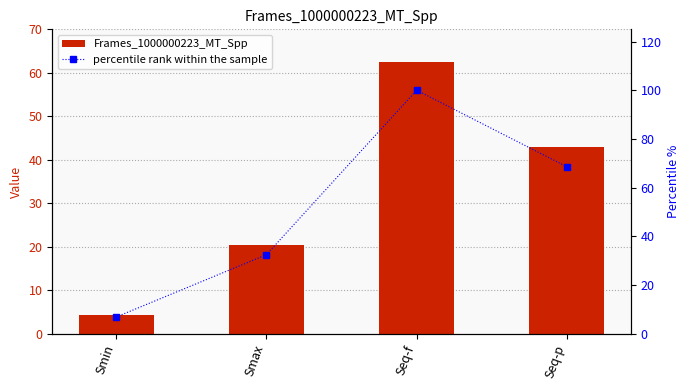

Reading right to left, list all the values displayed in this chart.

Frames_1000000223_MT_Spp: 42.9	62.6	20.3	4.3
percentile rank within the sample: 68.6	100.0	32.5	6.9